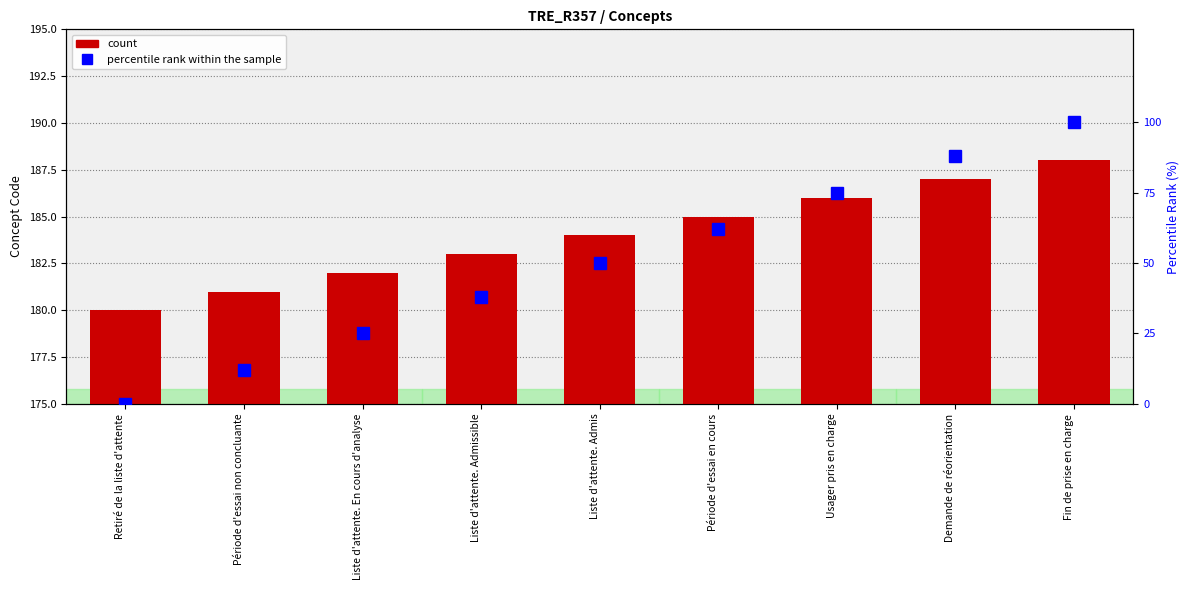

Which has a higher value, Retiré de la liste d'attente or Période d'essai en cours?

Période d'essai en cours